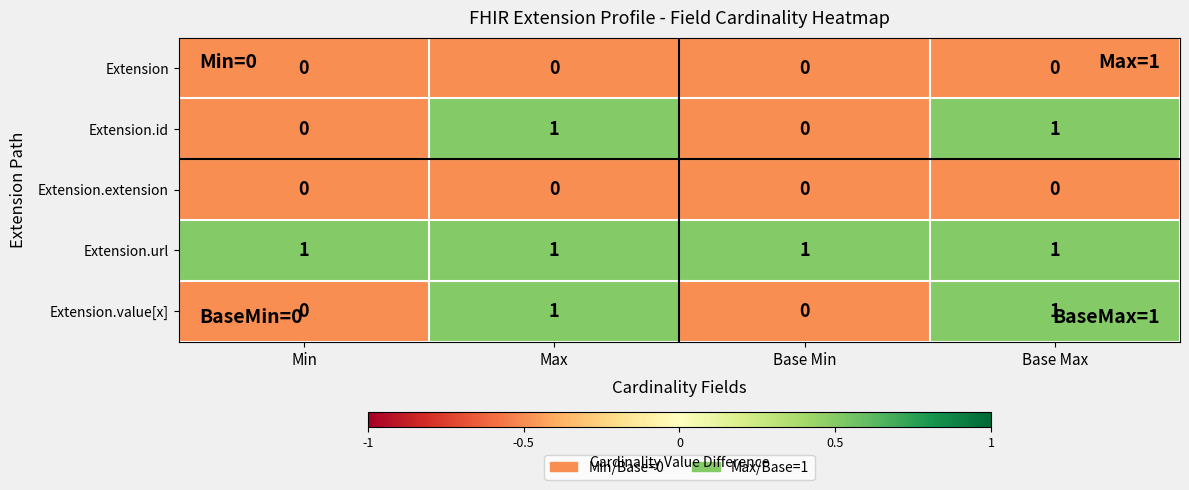

The Extension.id series shows 0 at Base Min. True or false?

True